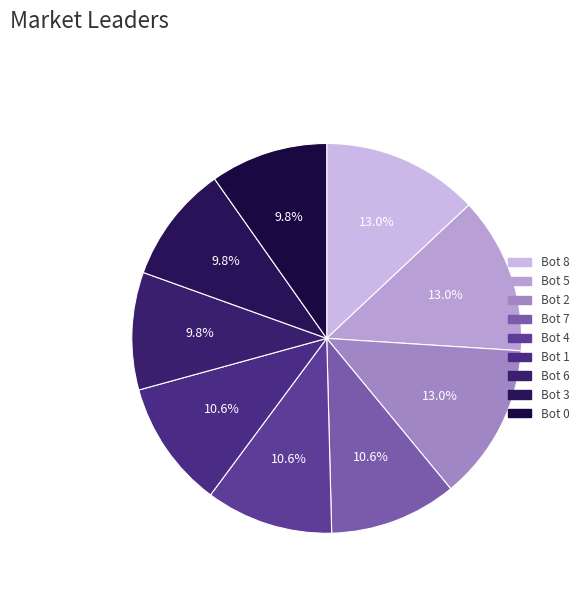

What percentage is the Bot 2 slice, to the nearest percent?

13%